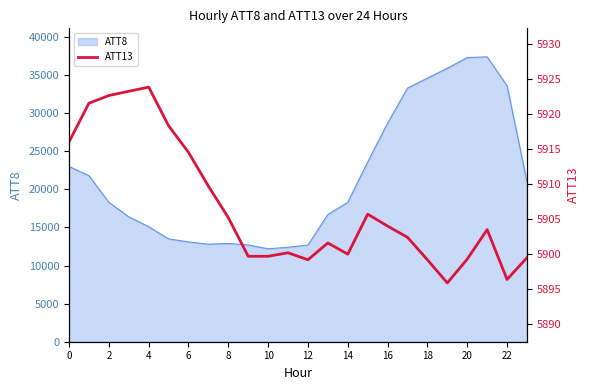

The value of ATT8 at 18 is 47316. True or false?

False